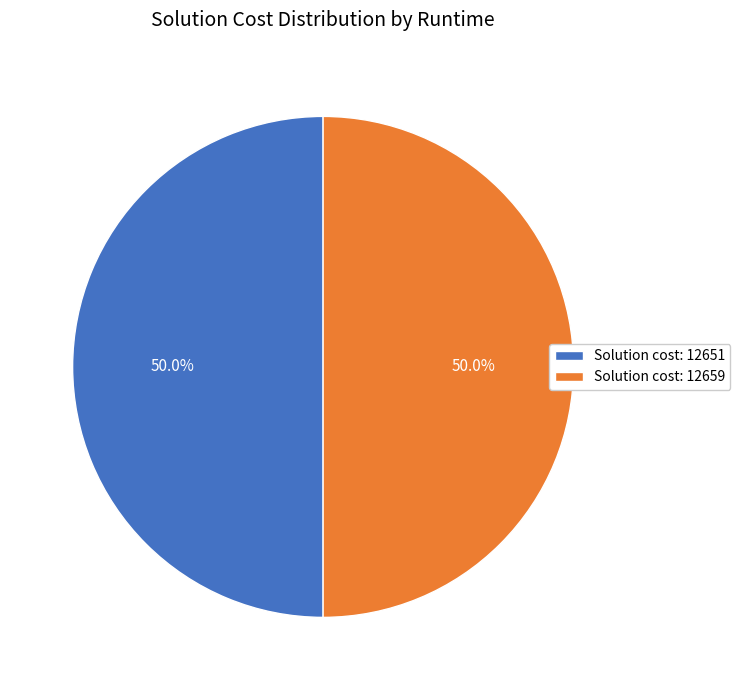

Combined, what portion of the pie is Solution cost: 12659 and Solution cost: 12651?

100.0%